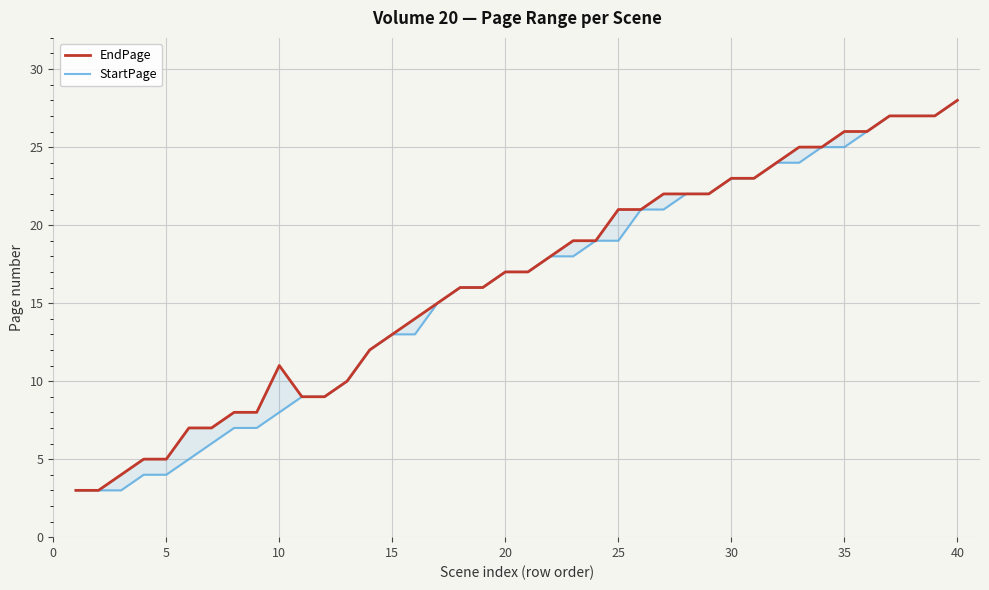

What are all the series names shown in the legend?

EndPage, StartPage